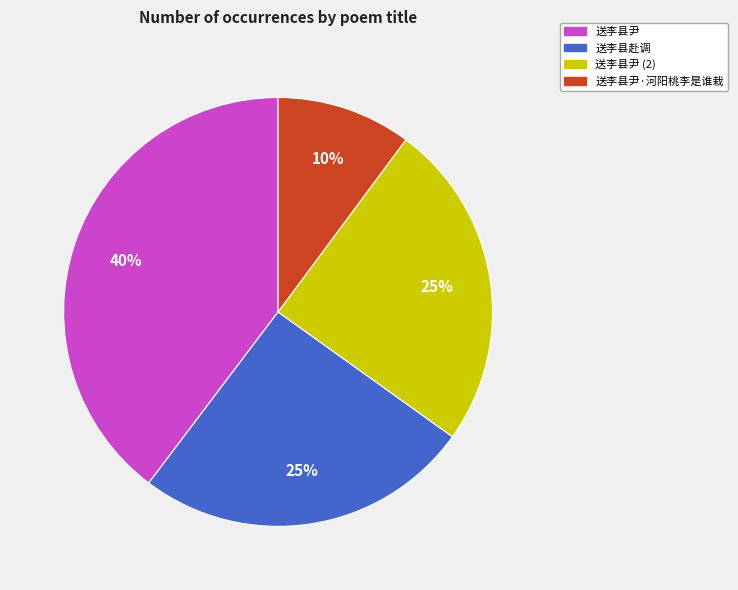

True or false: 送李县赴调 accounts for 20% of the total.

False